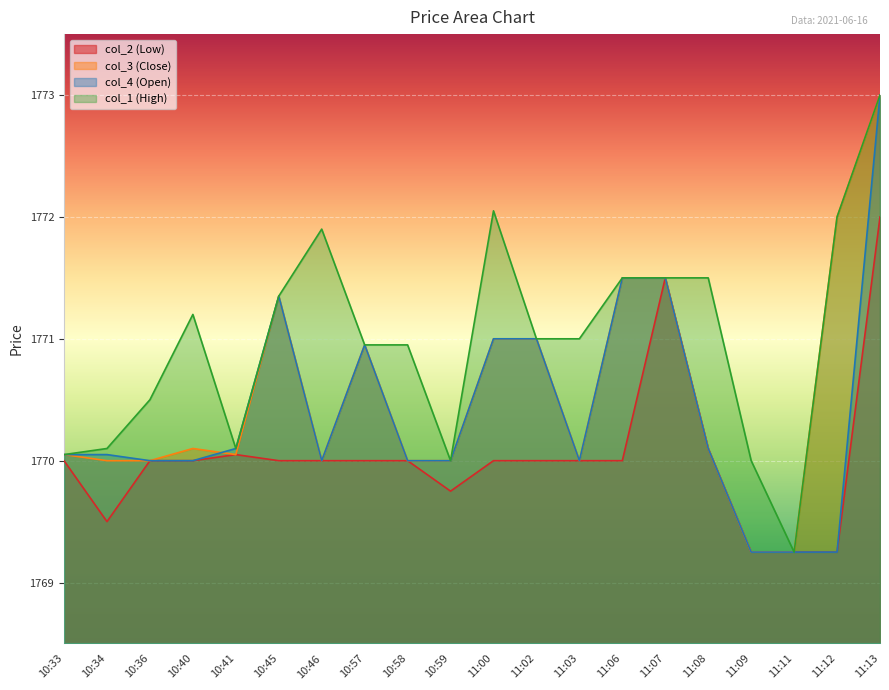

At which label is col_2 (Low) closest to 1770?

10:33